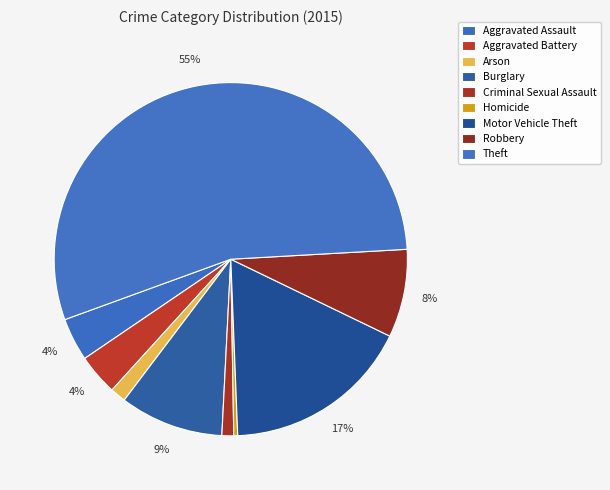

What percentage is the Theft slice, to the nearest percent?

55%